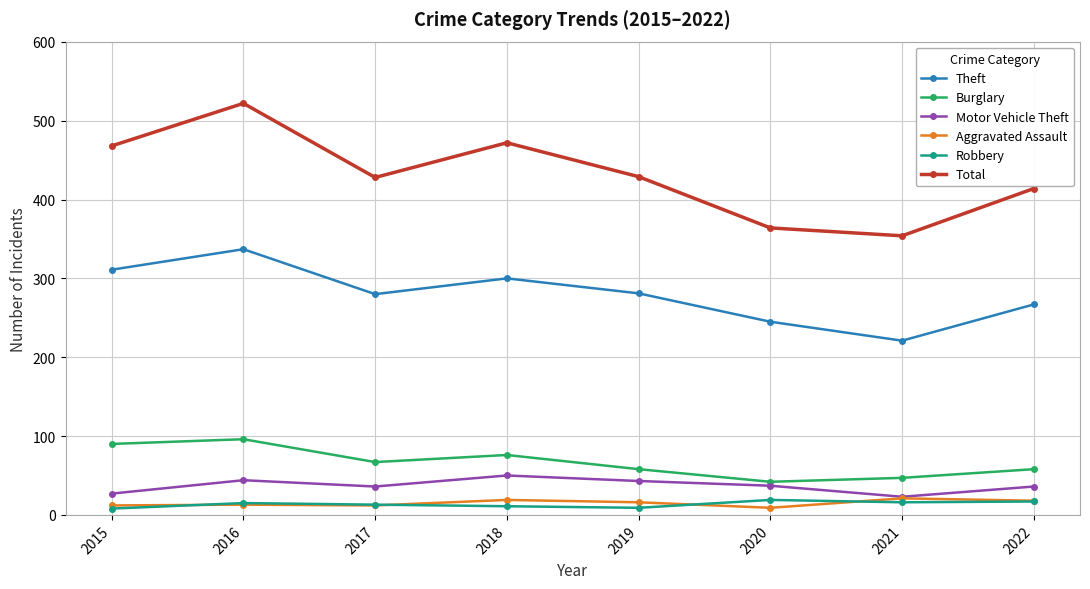

Which series has the largest total across all categories?

Total